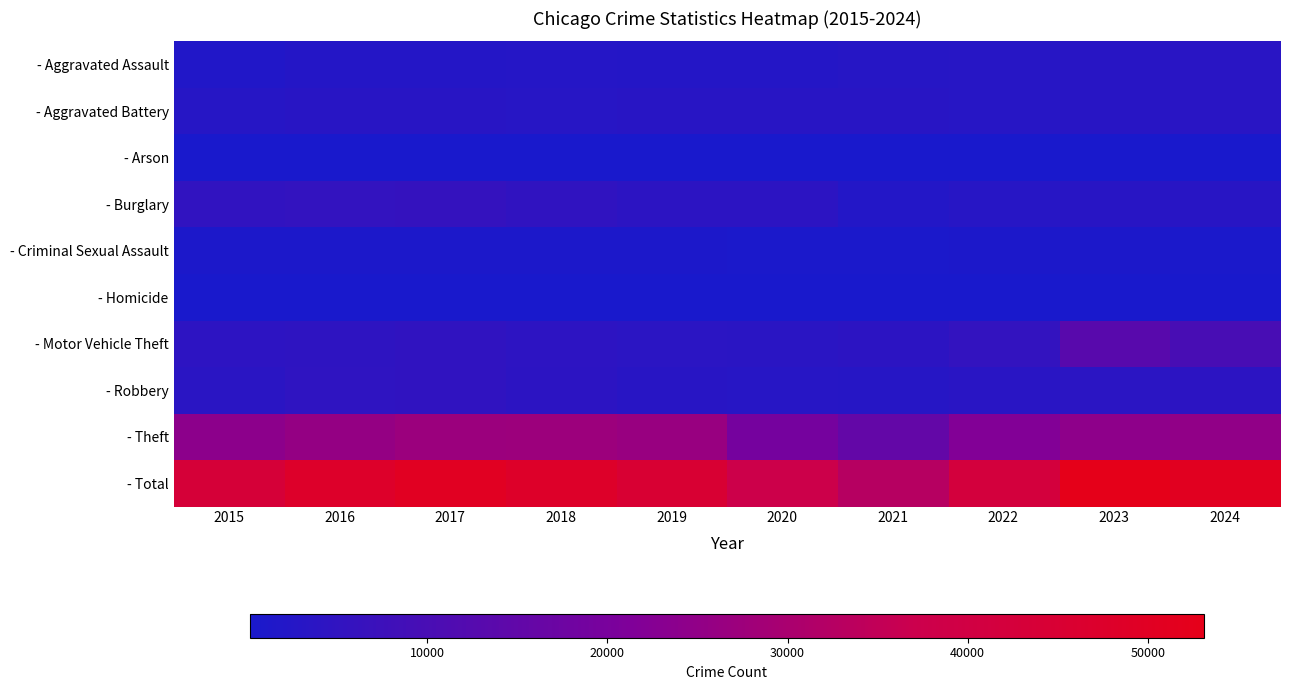

How many distinct data groups are displayed?

10